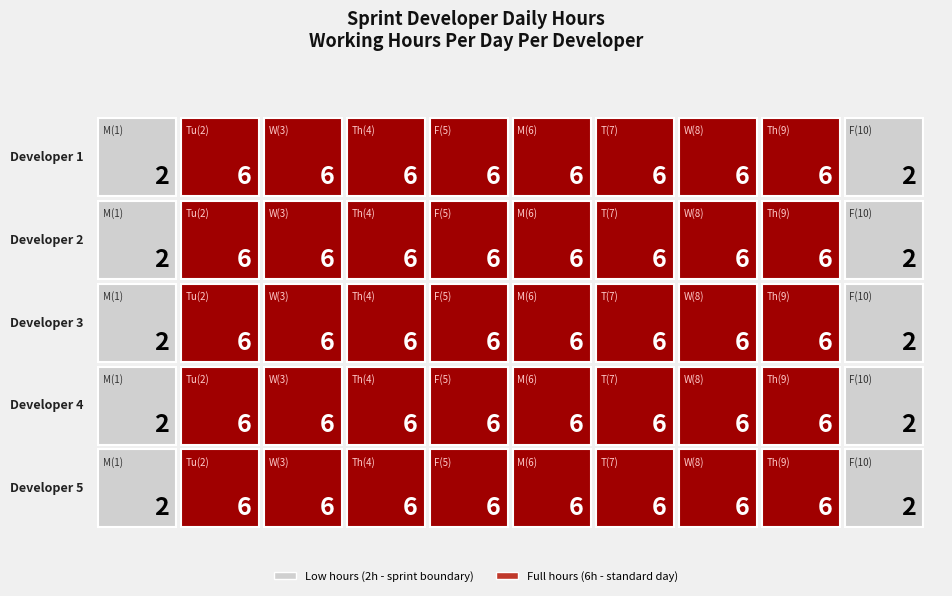

The Developer 3 series shows 2 at Developer 4. True or false?

False